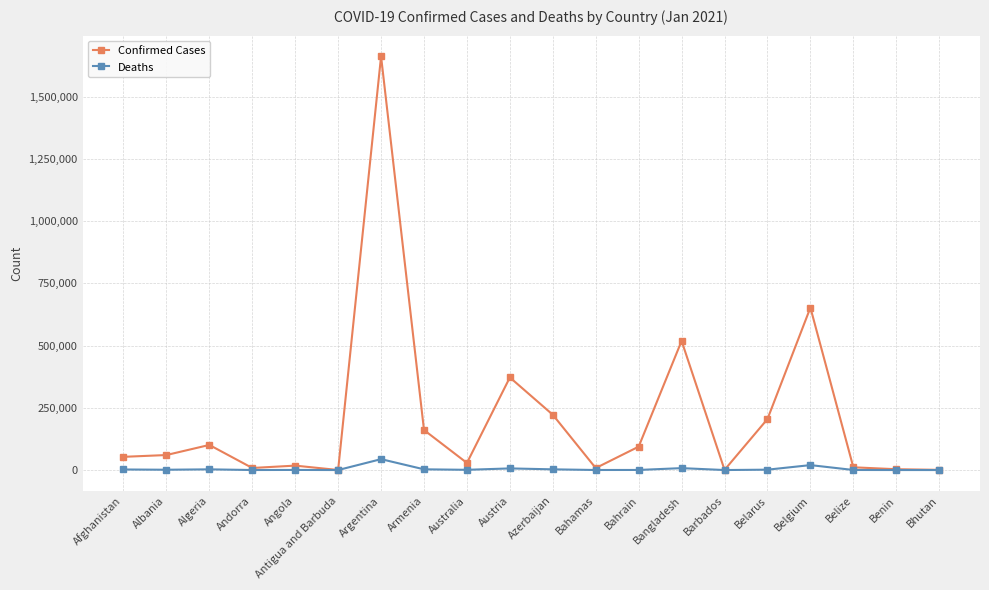

Is it true that Confirmed Cases equals 518898 at Bangladesh?

True